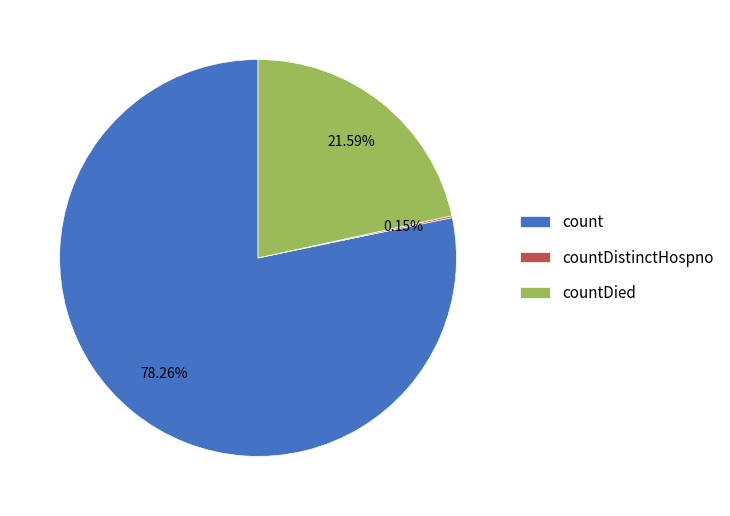

Which slice is the largest?

count